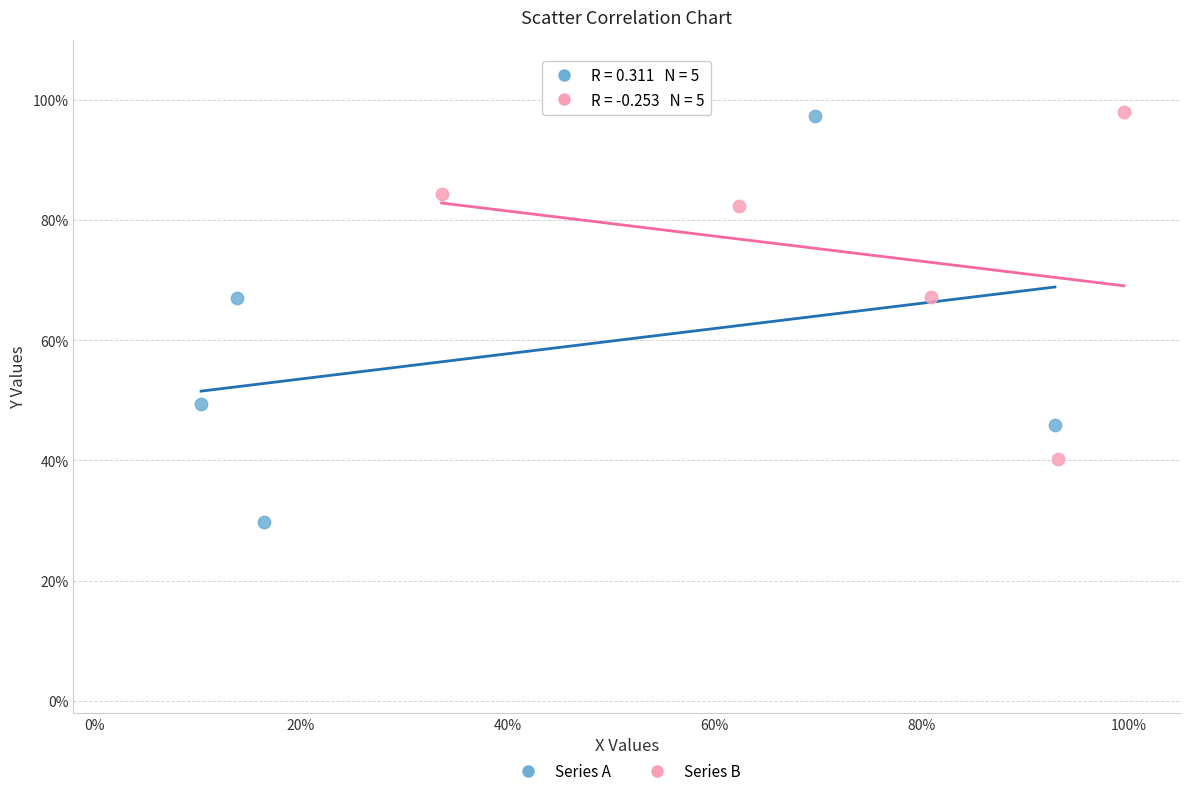

What are all the series names shown in the legend?

Series A, Series B